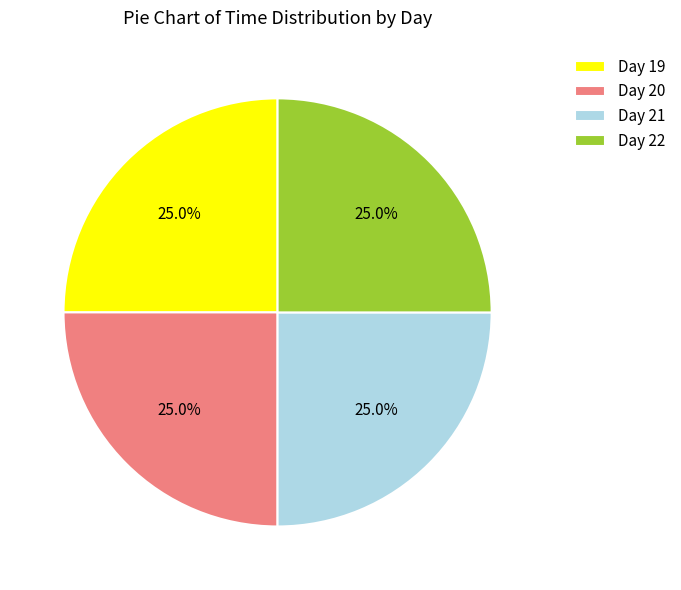

What is the total percentage of Day 20 and Day 22?

50.0%